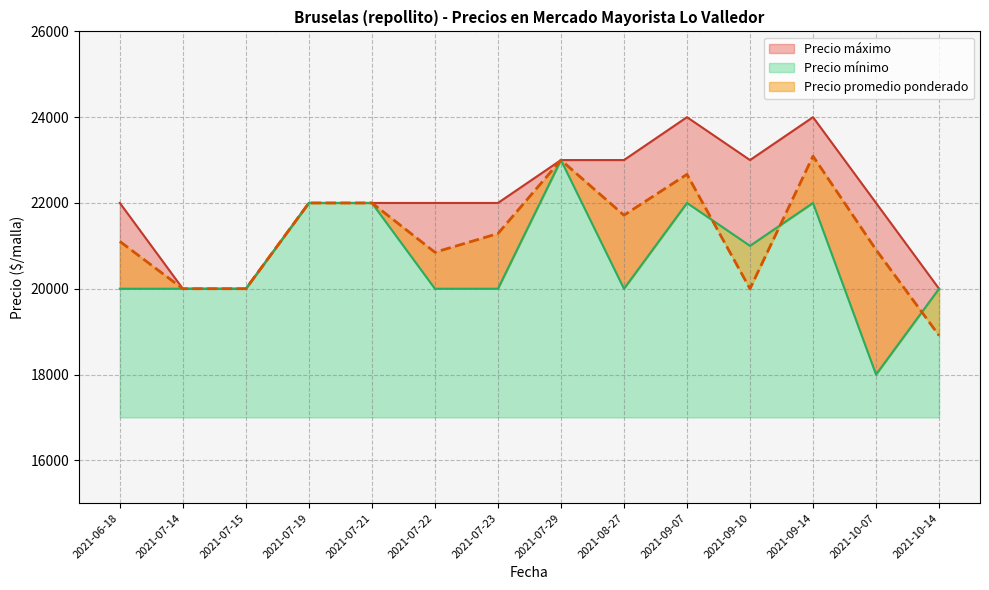

True or false: Precio máximo and Precio mínimo intersect in this chart.

False